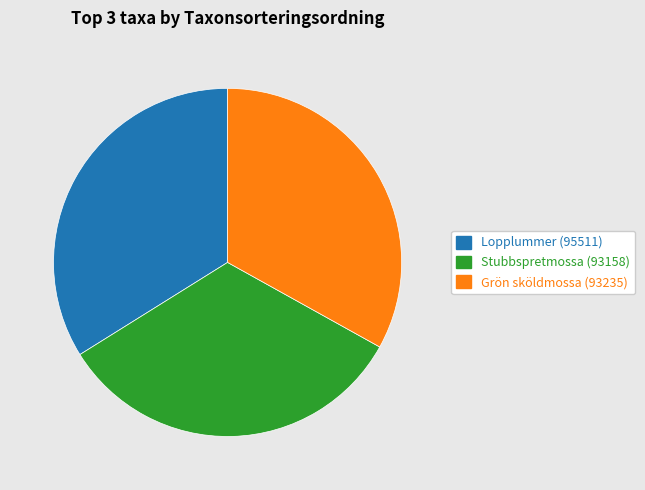

Which slice is the largest?

Lopplummer (95511)